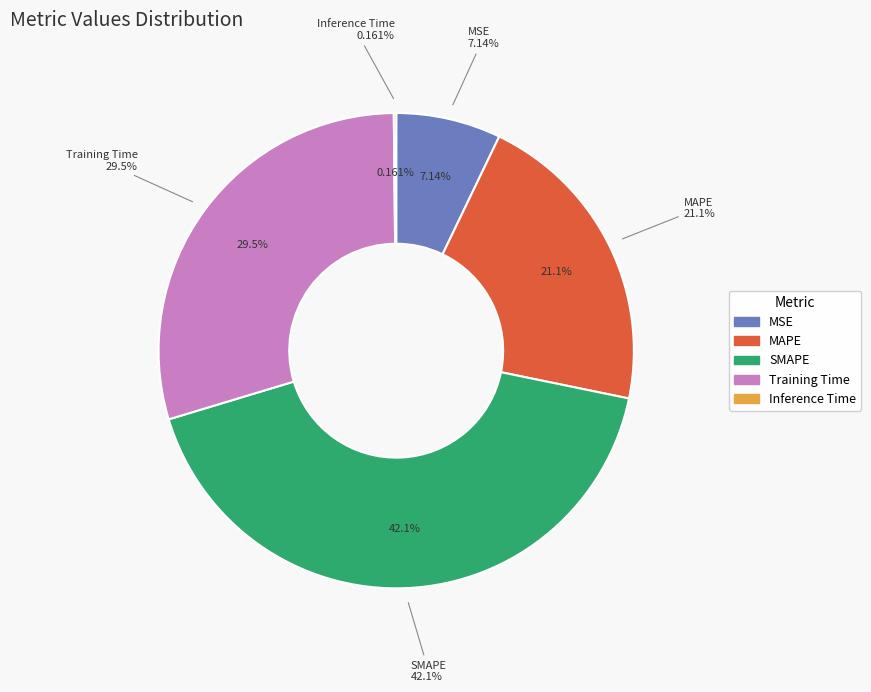

Does Training Time account for over 50% of the chart?

No